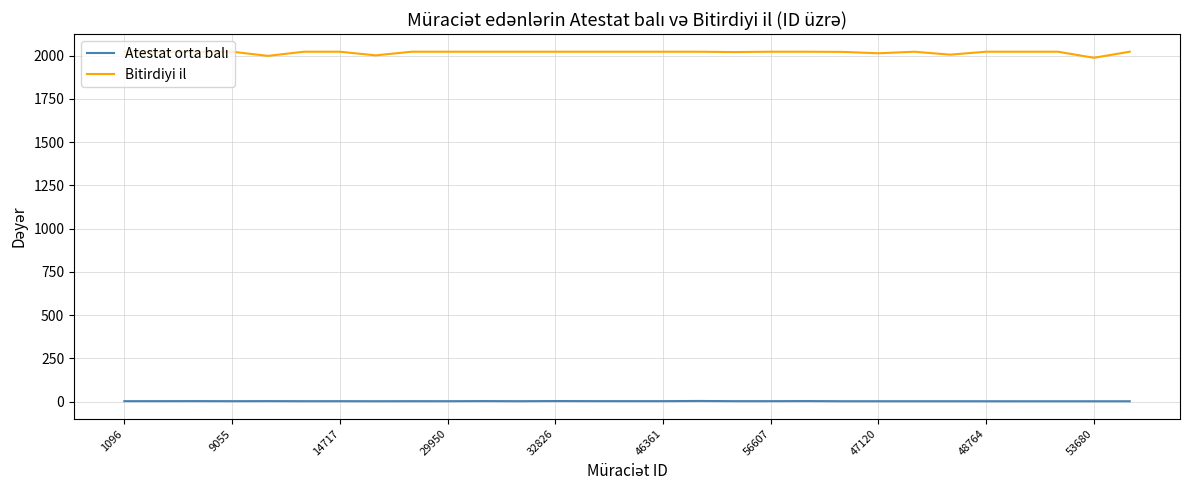

What is the sum of all Bitirdiyi il values?

58529.0